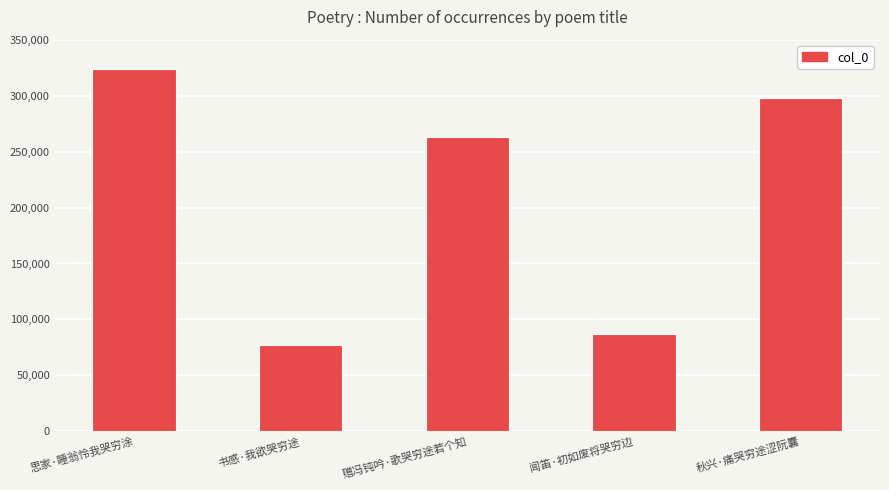

Reading left to right, what are all the values shown in this chart?

思家·睡翁怜我哭穷涂=323699	书感·我欲哭穷途=76756	赠冯钝吟·歌哭穷途若个知=263225	闻笛·初如废将哭穷边=86552	秋兴·痛哭穷途涩阮囊=297586